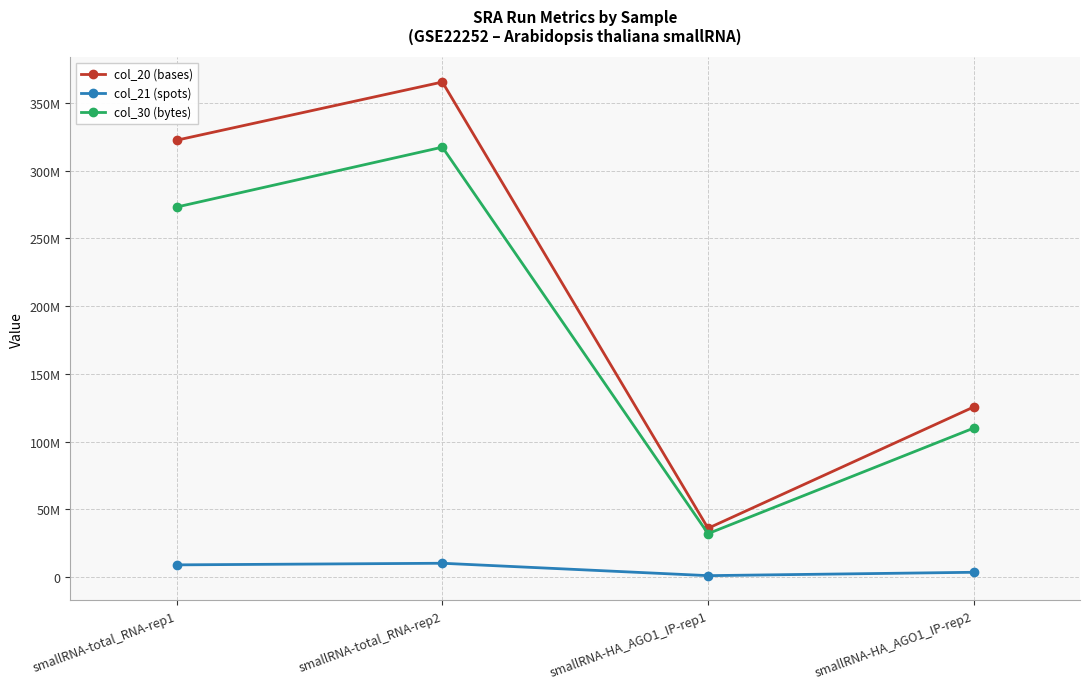

Is this an area chart (filled region under the line)?

No